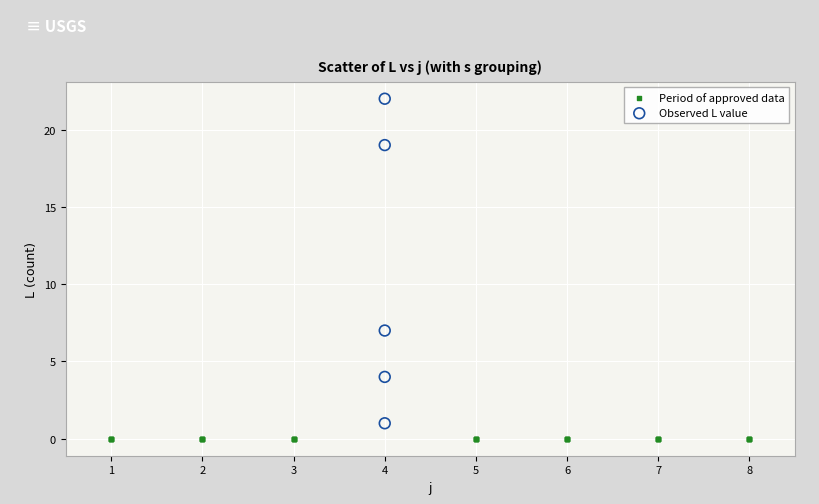

Which series contains the highest Y value?

Observed L value